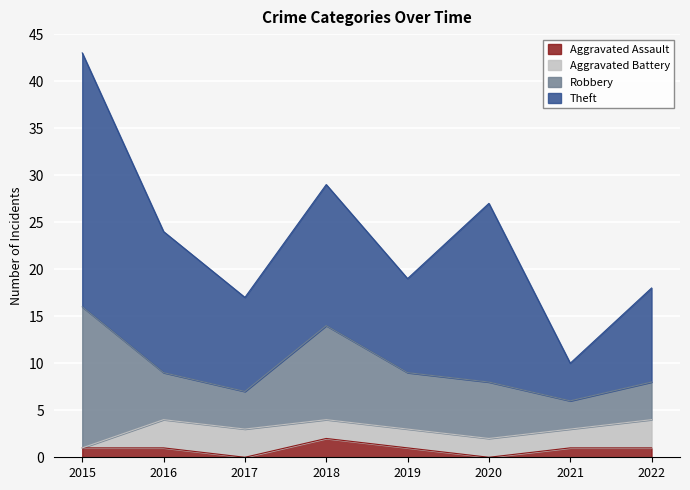

In Theft, how many points are lower than both neighbors (excluding endpoints)?

3